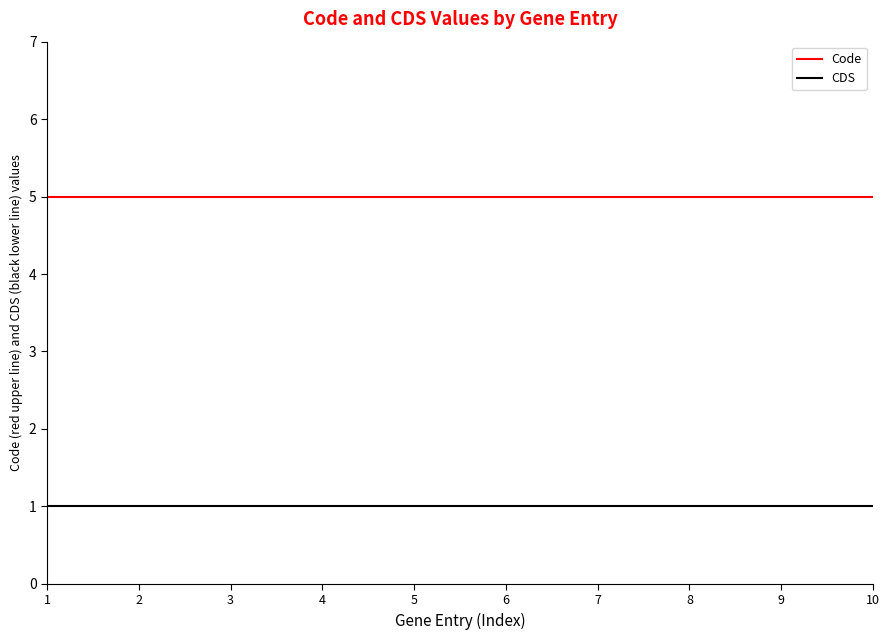

List the series in order of their overall mean, highest first.

Code, CDS